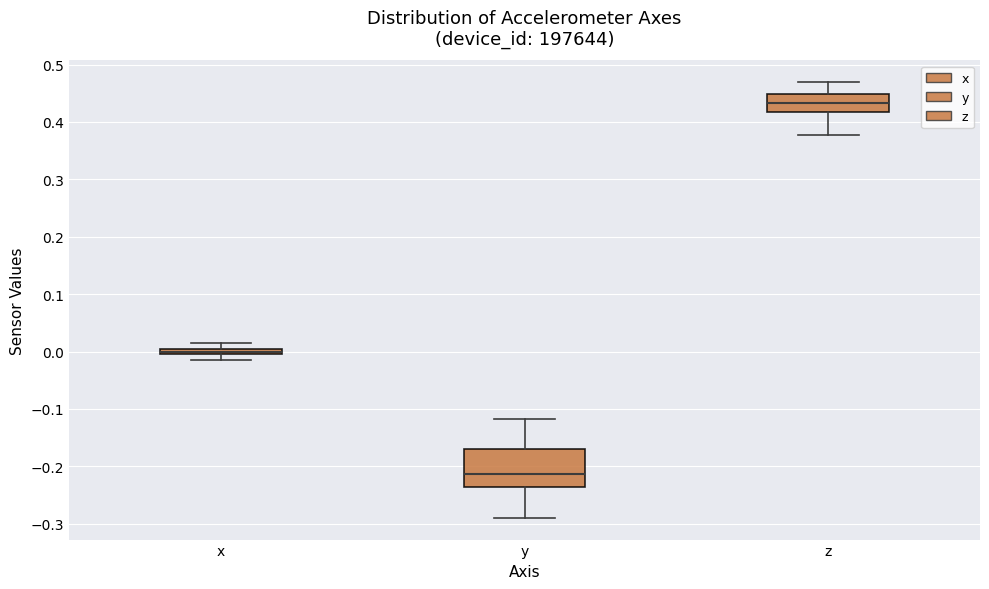

Which box has the lowest median line?

y